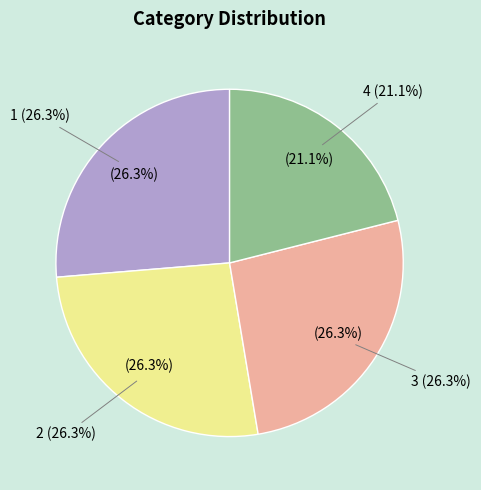

Which slice is the smallest?

4